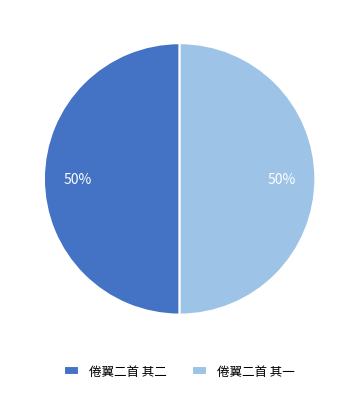

What is the ratio of the value at 倦翼二首 其一 to the value at 倦翼二首 其二?

1.0